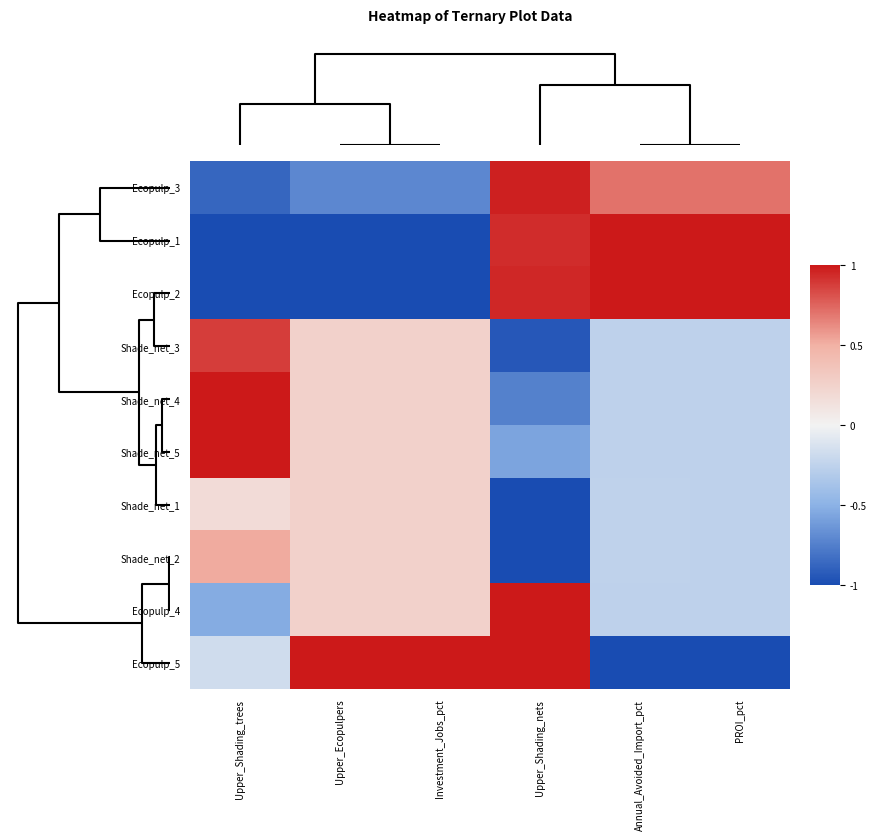

Which series has the largest range (max minus min)?

Ecopulp_1